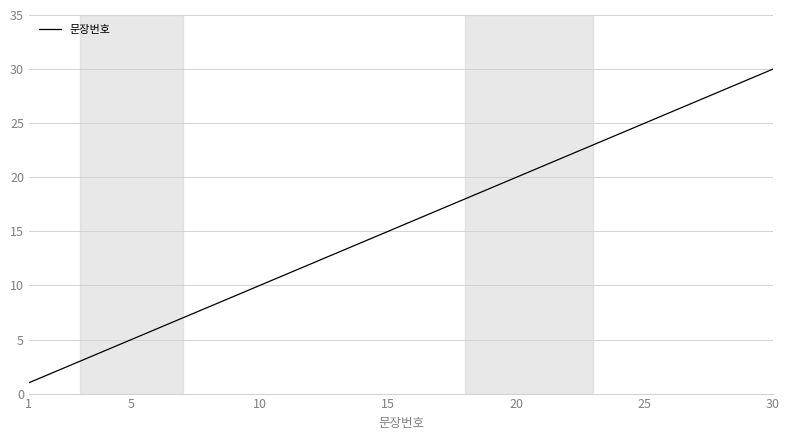

Reading left to right, extract all data points from this chart.

1	2	3	4	5	6	7	8	9	10	11	12	13	14	15	16	17	18	19	20	21	22	23	24	25	26	27	28	29	30